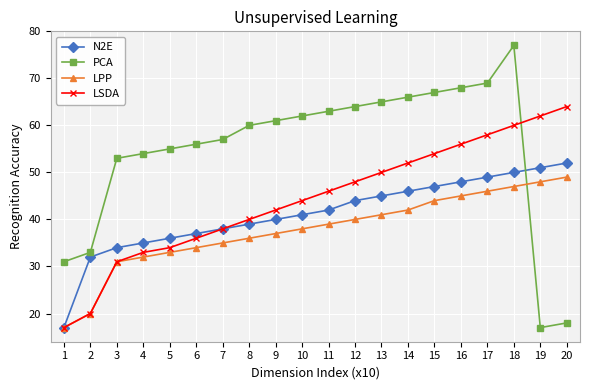

How many intersections are there between LPP and PCA?

1